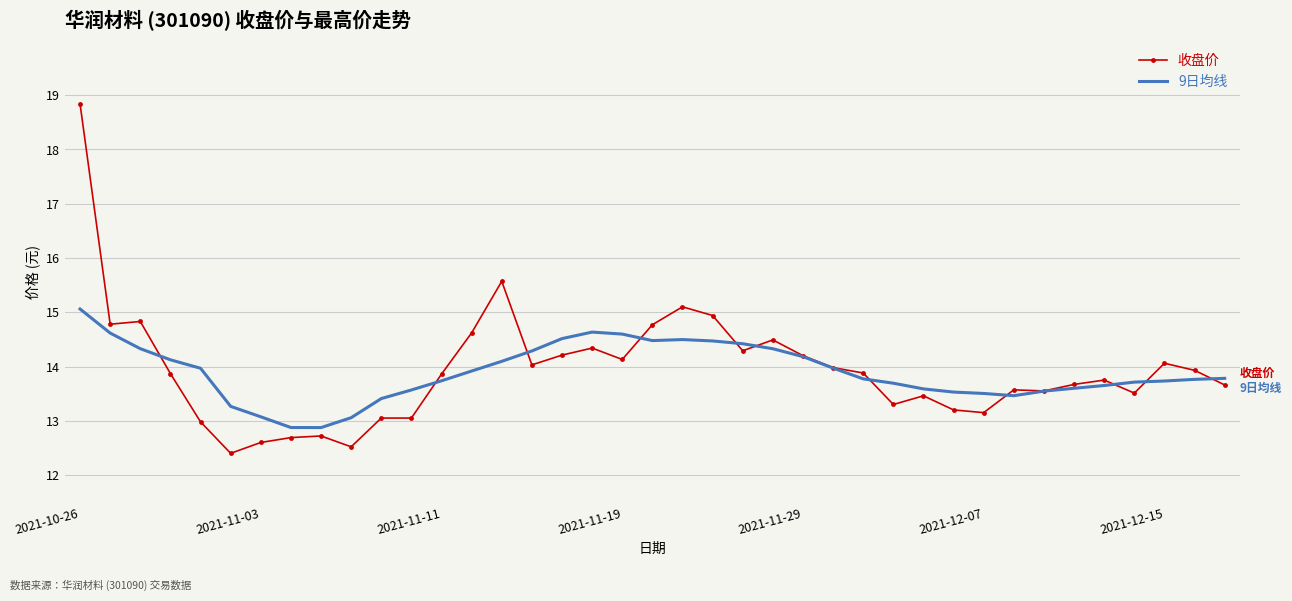

Rank the series by their maximum value, from lowest to highest.

9日均线, 收盘价